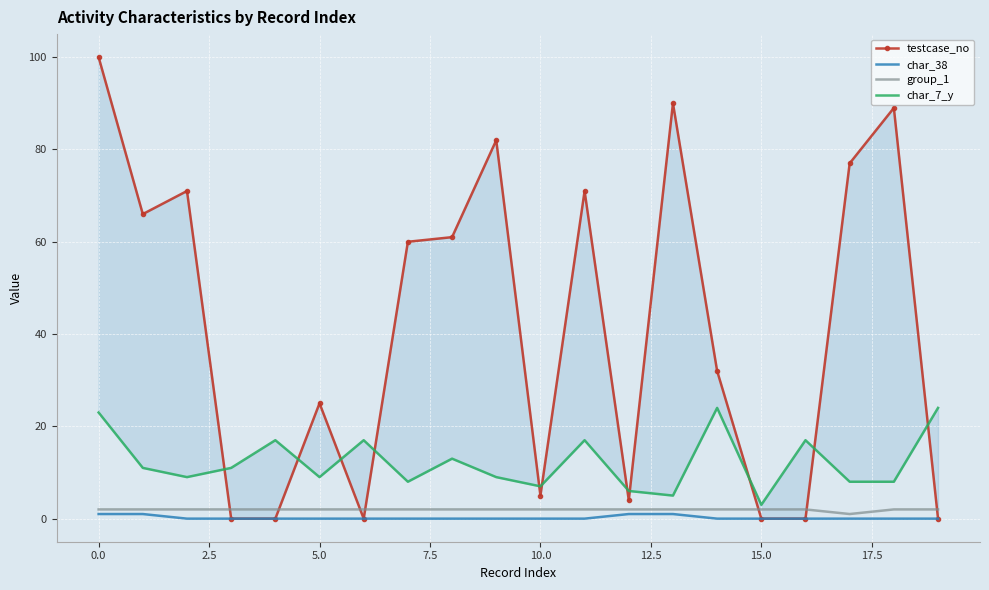

The char_38 series shows 1 at 0.0. True or false?

True